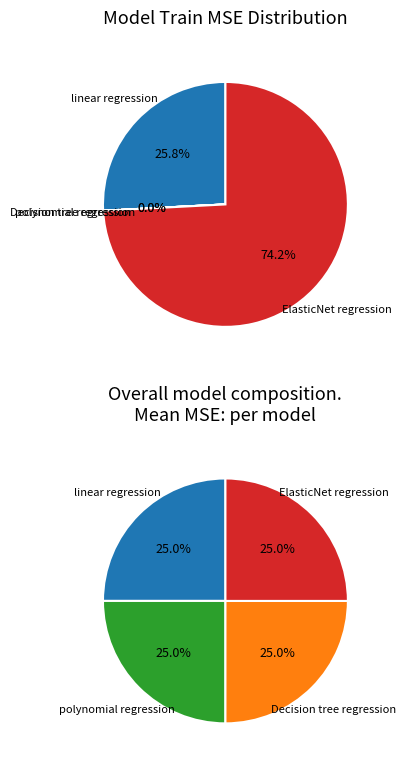

What is the largest slice in the pie chart?

ElasticNet regression